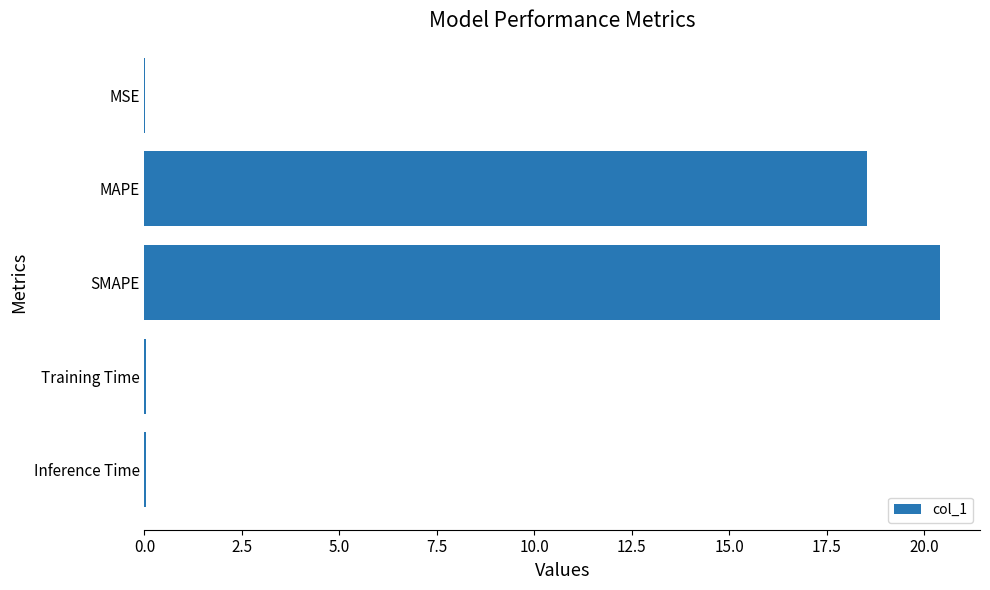

What is the average value?

7.8